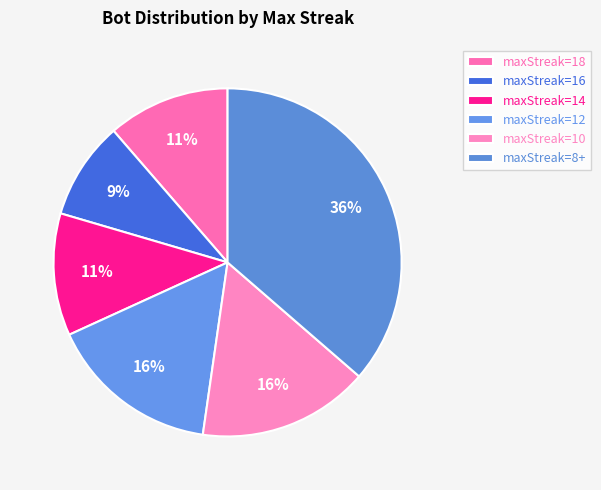

How many slices are in this pie chart?

6